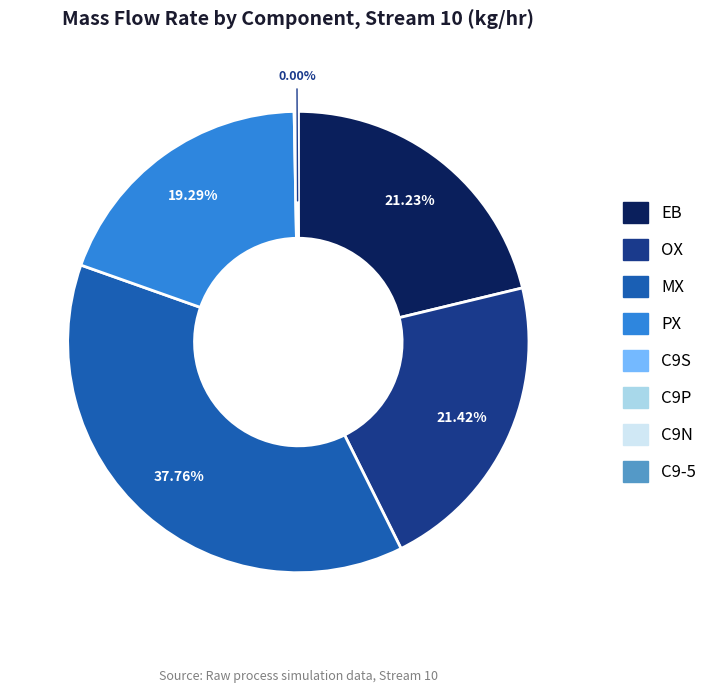

Approximately how many times larger is the value at EB compared to OX?

1.0